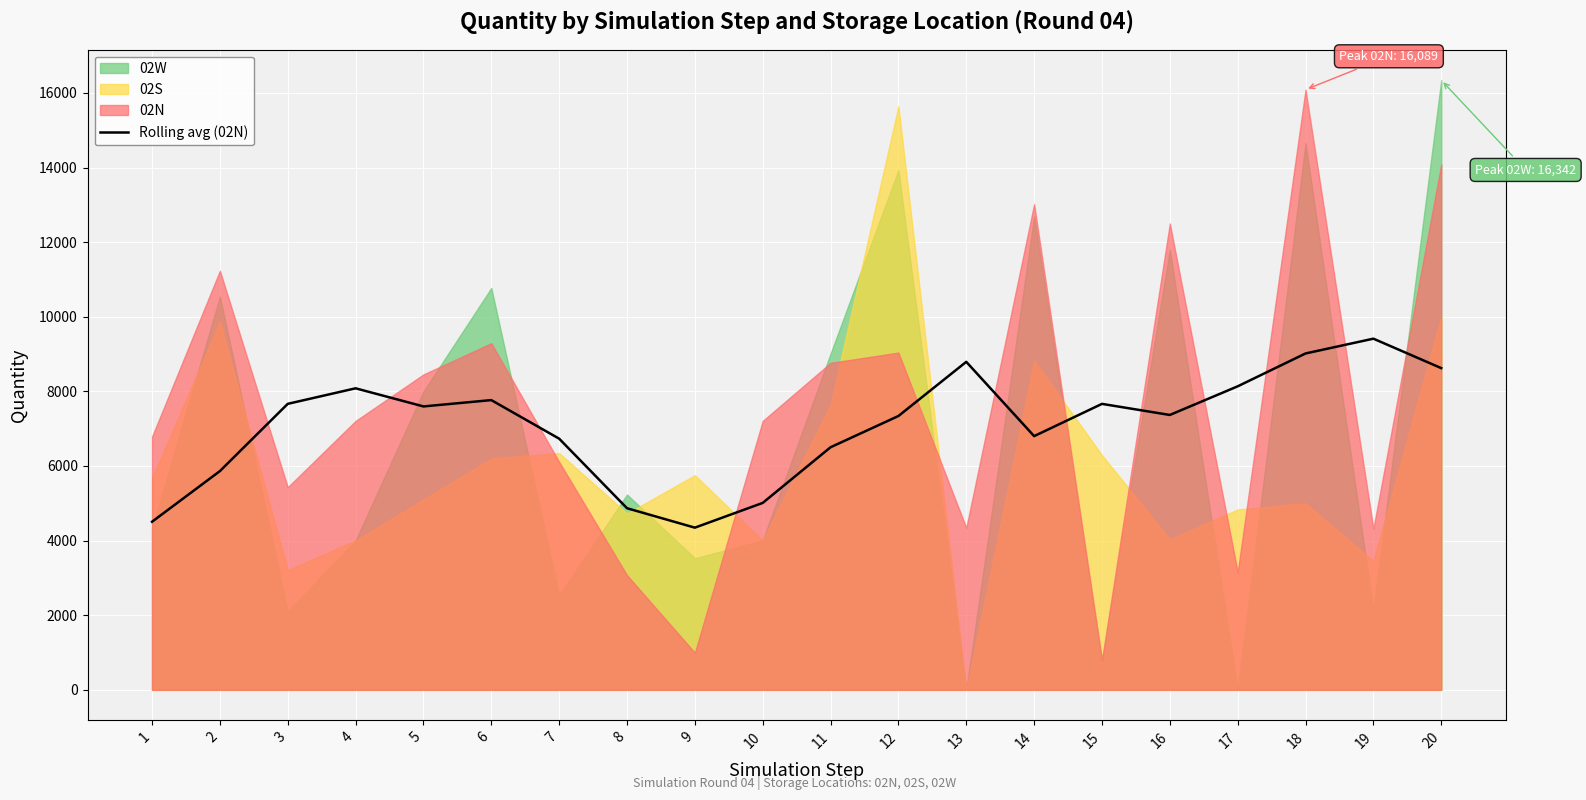

What is the difference between the second highest and second lowest values?

4510.8